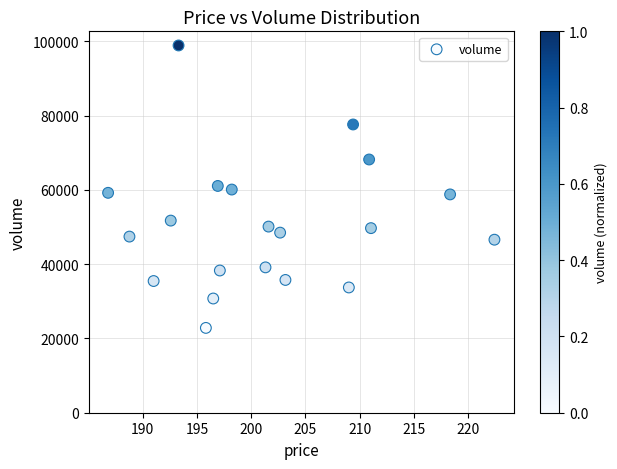

What is the range of Y values (max minus min)?

76071